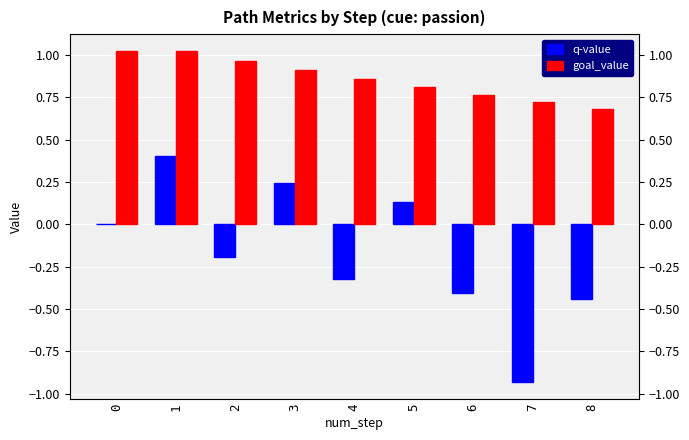

What is the average value of the q-value series?

-0.2